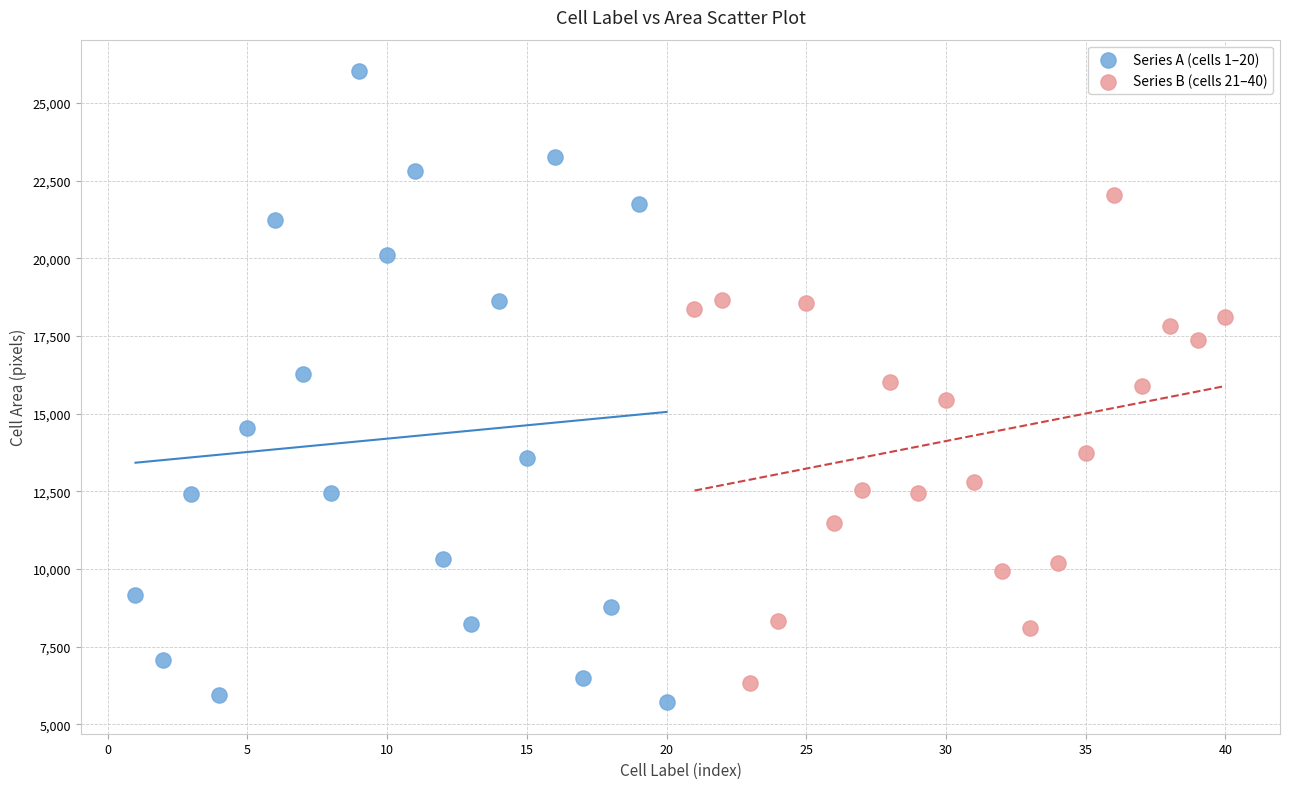

Which series has the largest Y range (max minus min)?

Series A (cells 1–20)